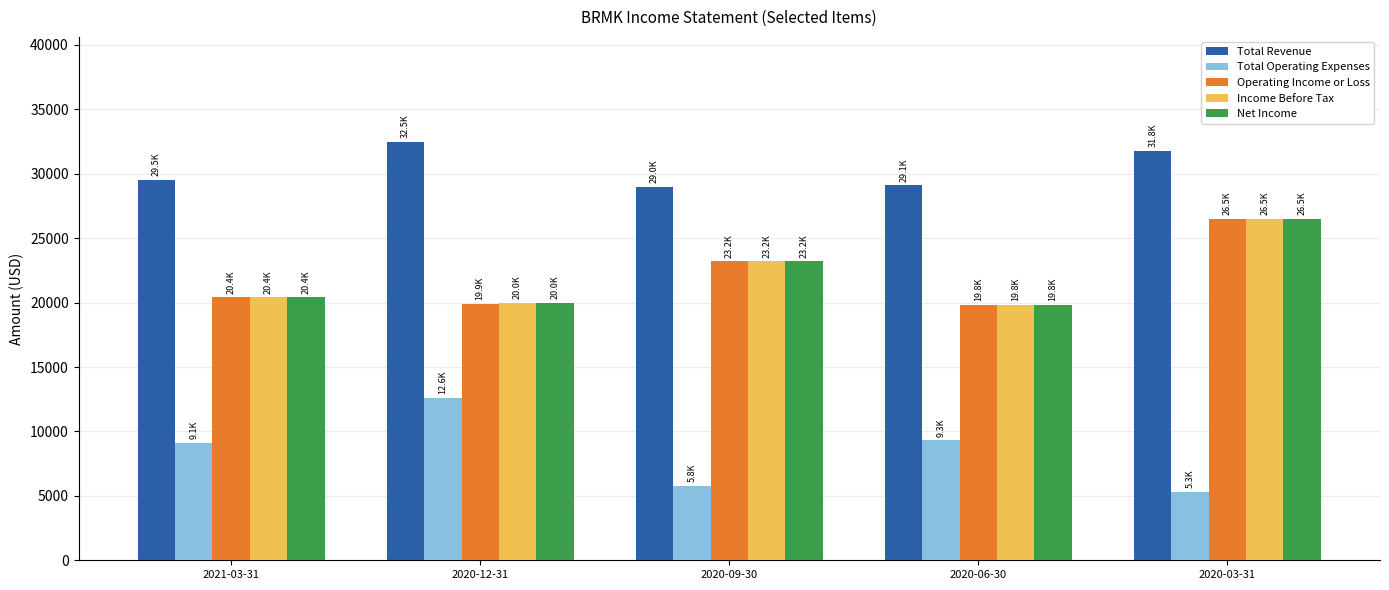

At which category does the chart reach its minimum across all series?

2020-03-31